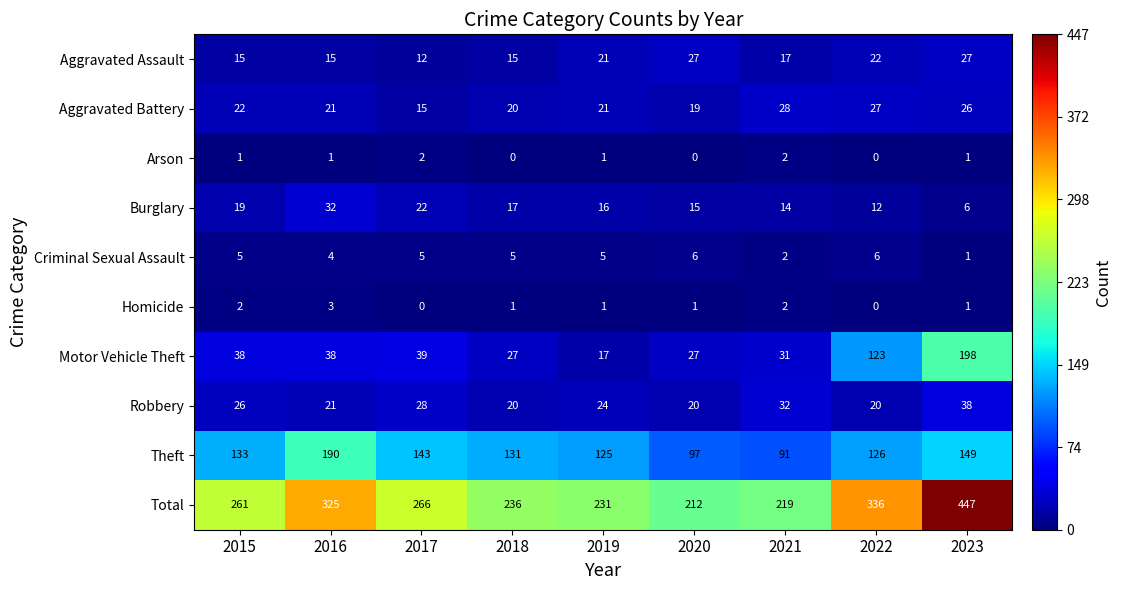

What is the total value across all series at 2015?

522